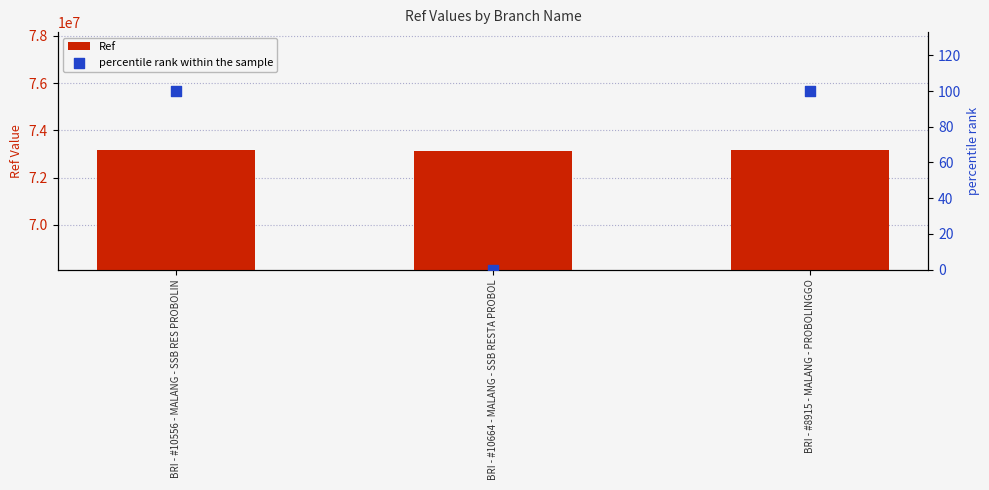

At how many categories does at least one series exceed 16195959?

3